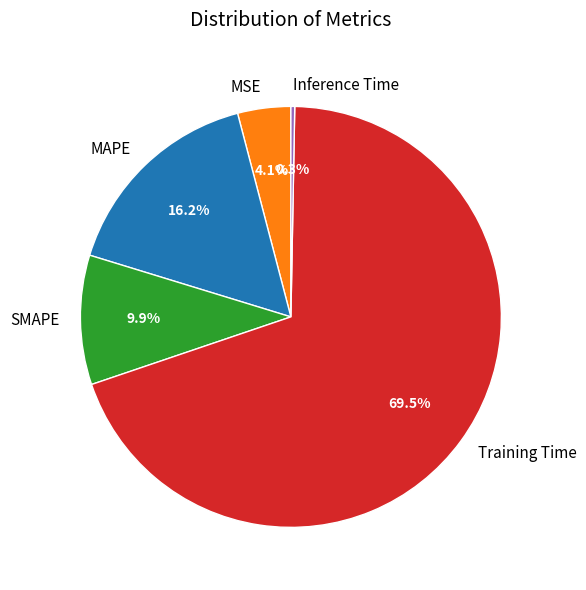

Between MSE and Inference Time, which is larger?

MSE